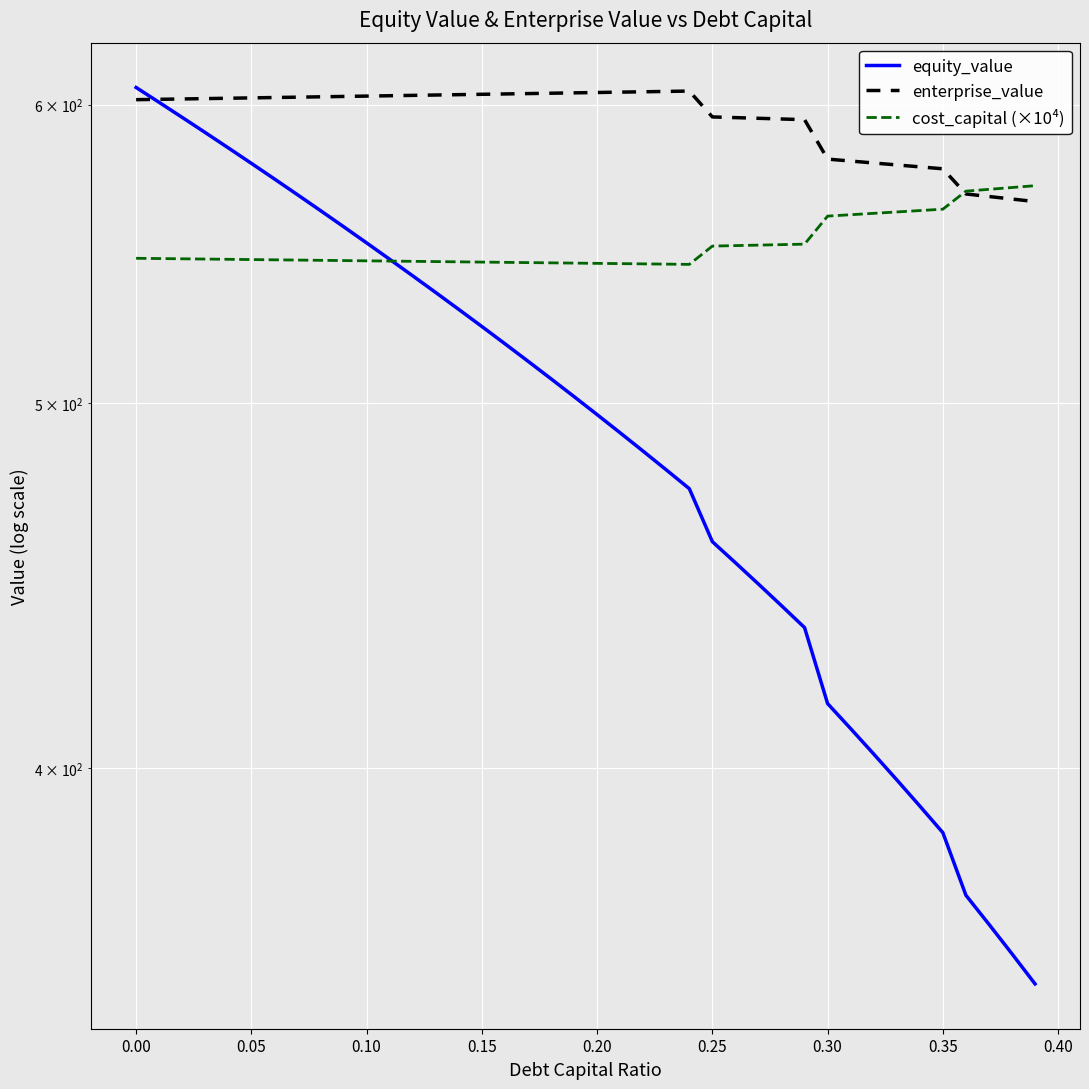

What is the maximum value for equity_value?

606.3